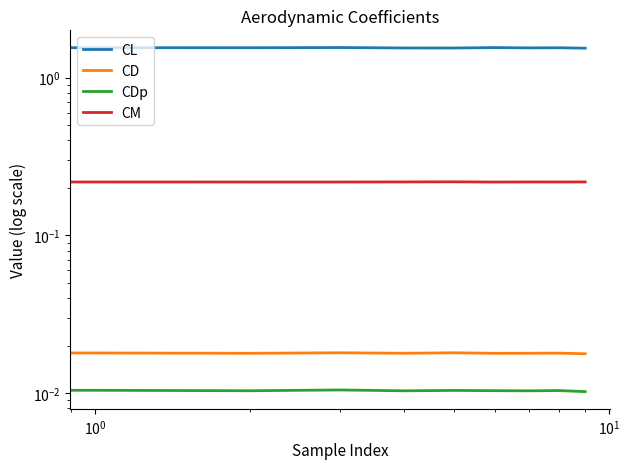

How many interior local peaks does the CM series have?

2